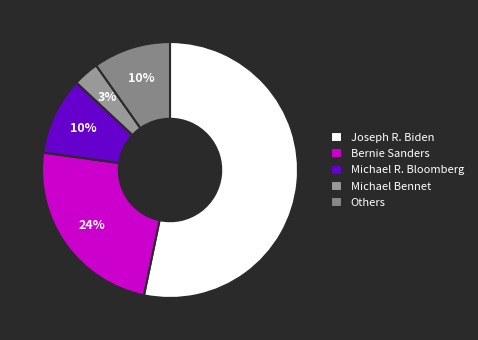

Approximately how many times larger is the value at Michael R. Bloomberg compared to Bernie Sanders?

0.4